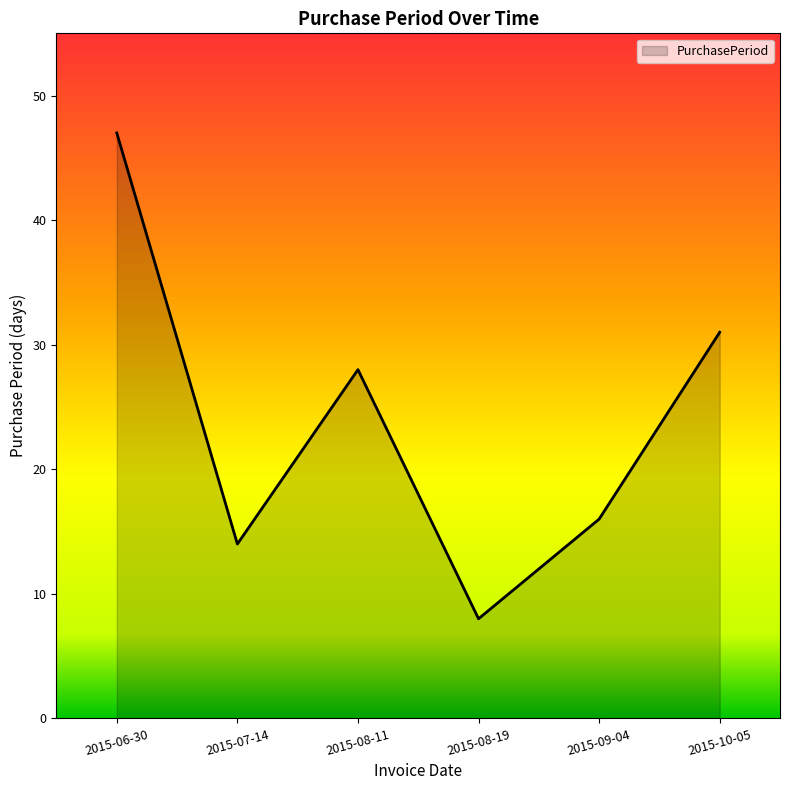

Which category has the highest value across all series?

2015-06-30